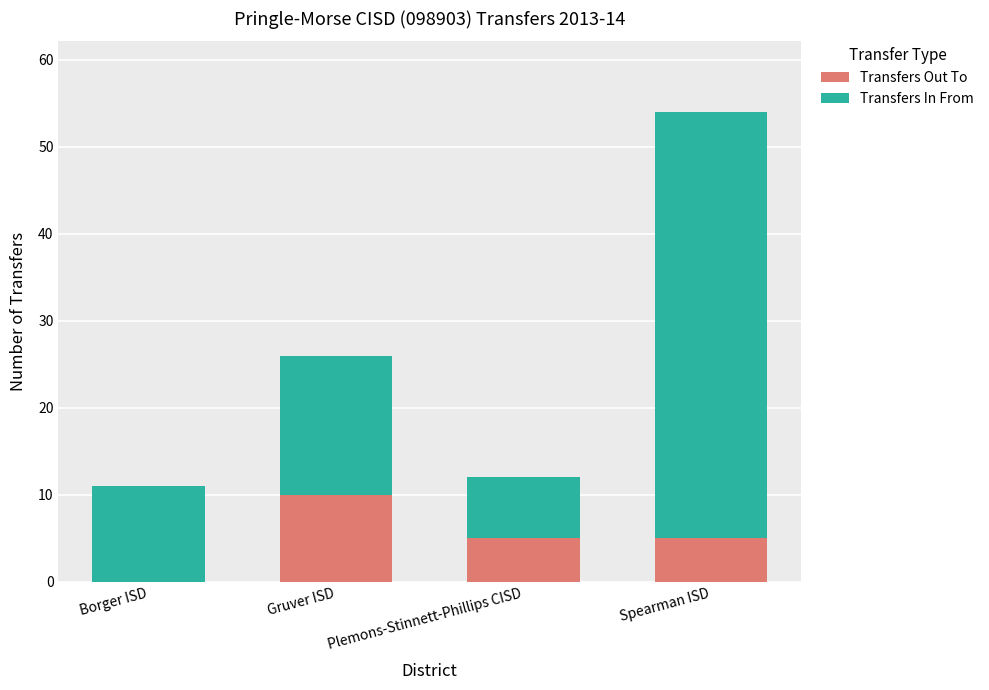

The value of Transfers Out To at Borger ISD is 3. True or false?

False